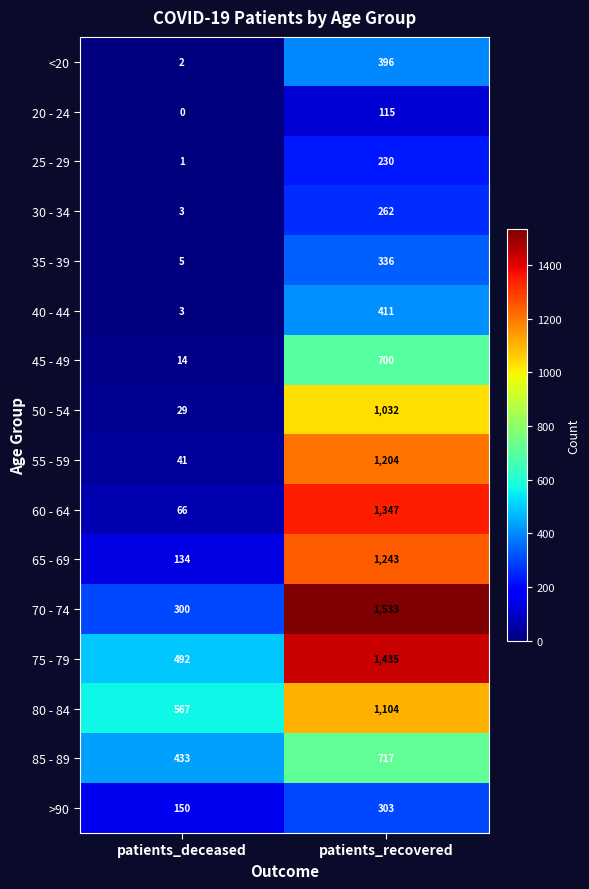

The value of 55 - 59 at patients_deceased is 41. True or false?

True